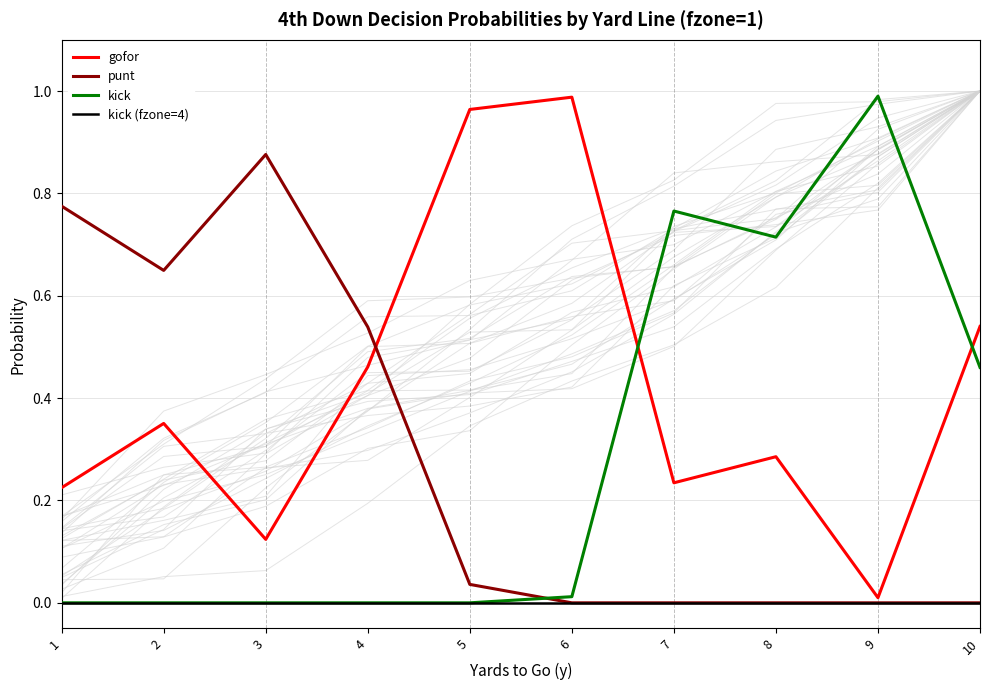

What is the difference between the maximum and second lowest values in the gofor series?

0.9